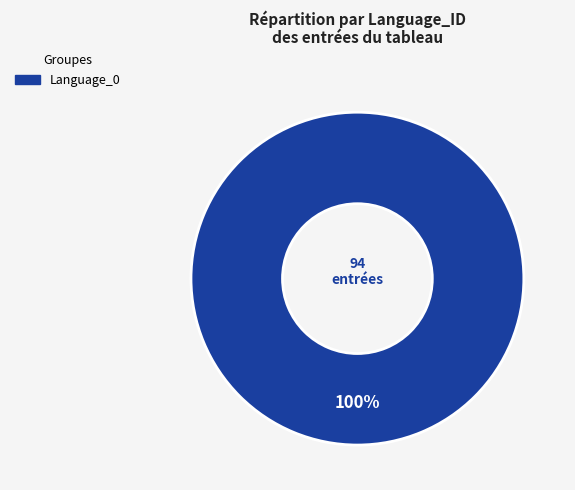

How many slices are in this pie chart?

1